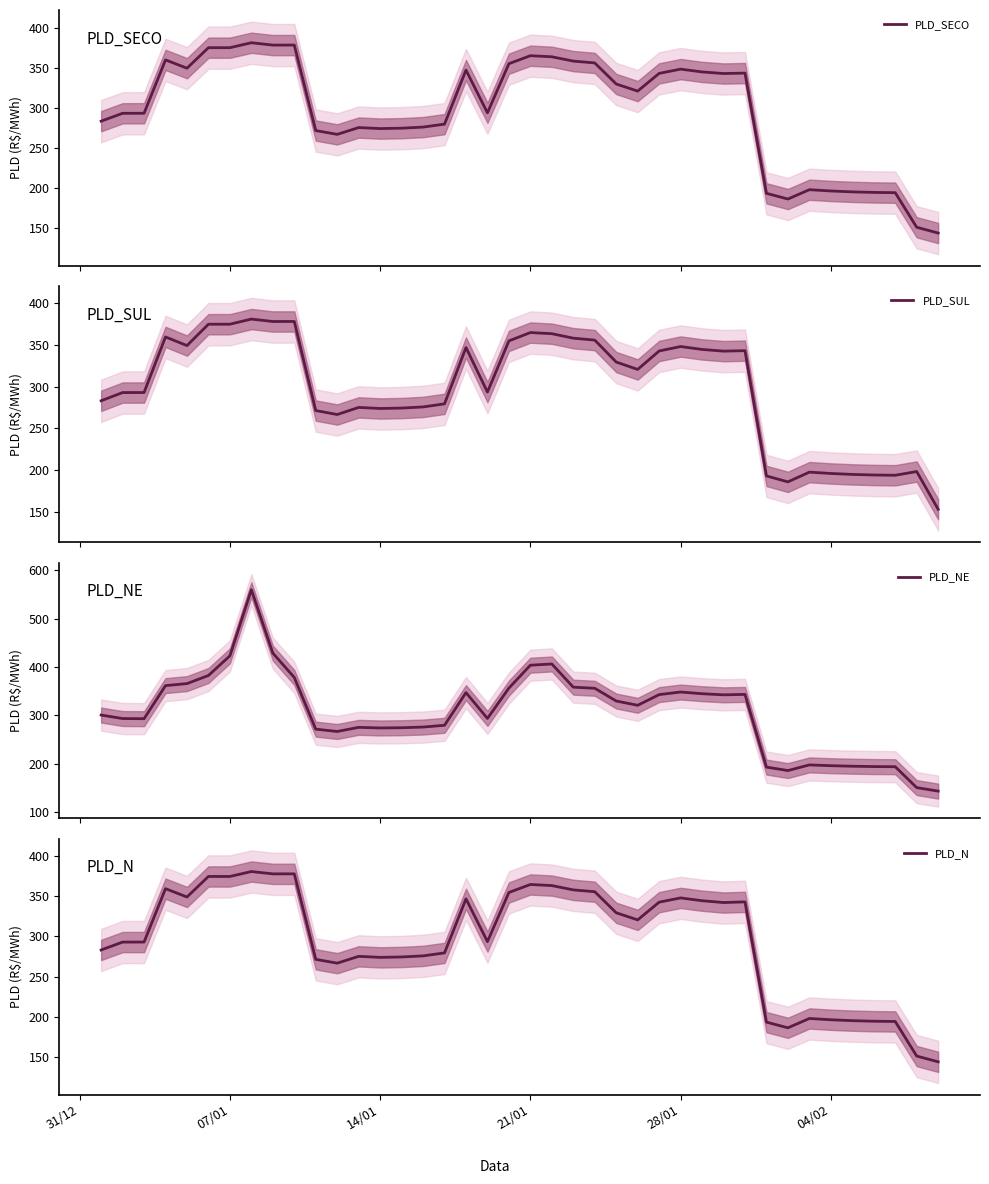

At how many categories does at least one series exceed 318?

20